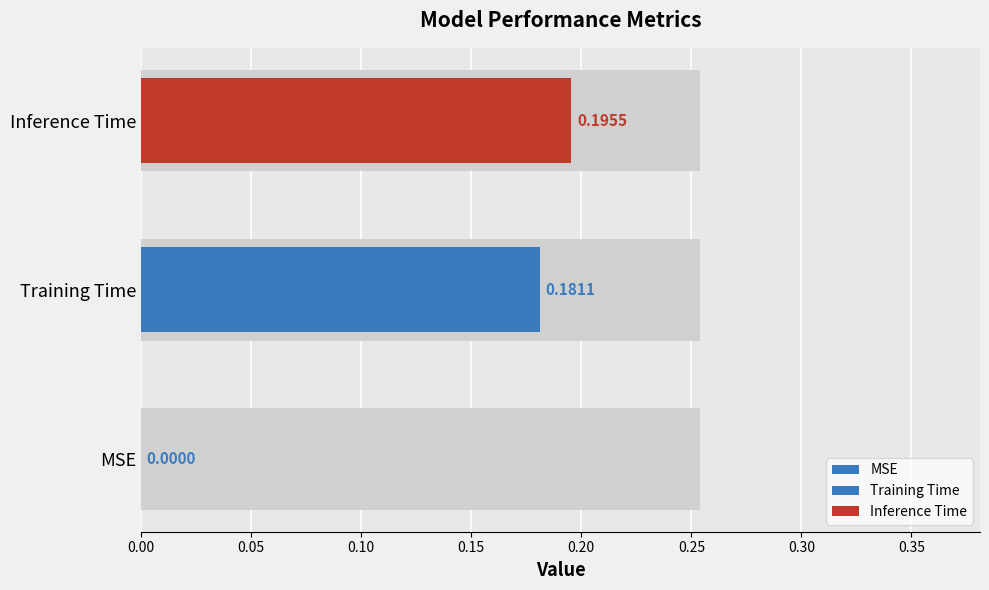

Is it true that the value at Inference Time is 0.3?

False